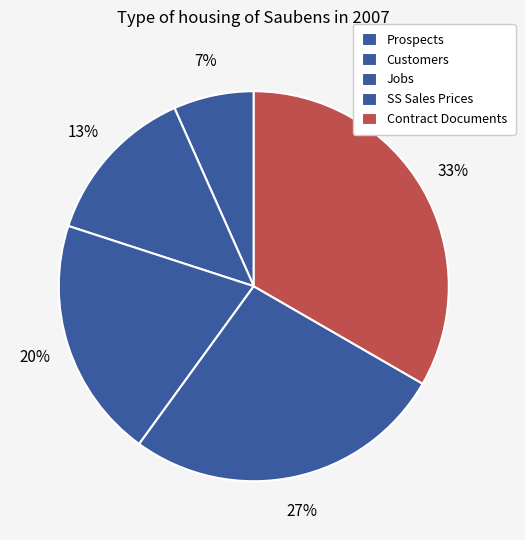

Rank the categories by value from highest to lowest.

Contract Documents, SS Sales Prices, Jobs, Customers, Prospects